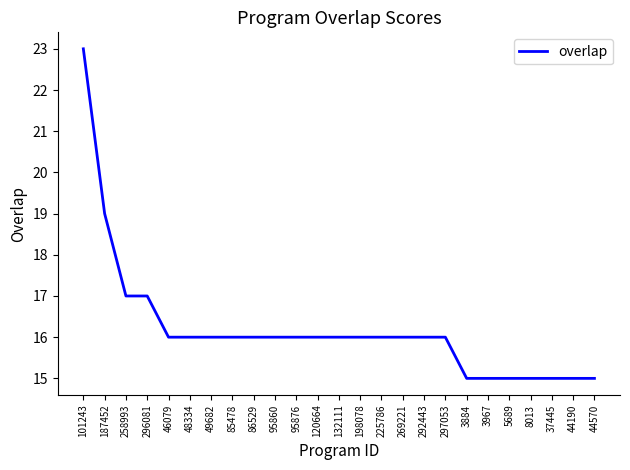

Which label corresponds to the largest value in the chart?

101243